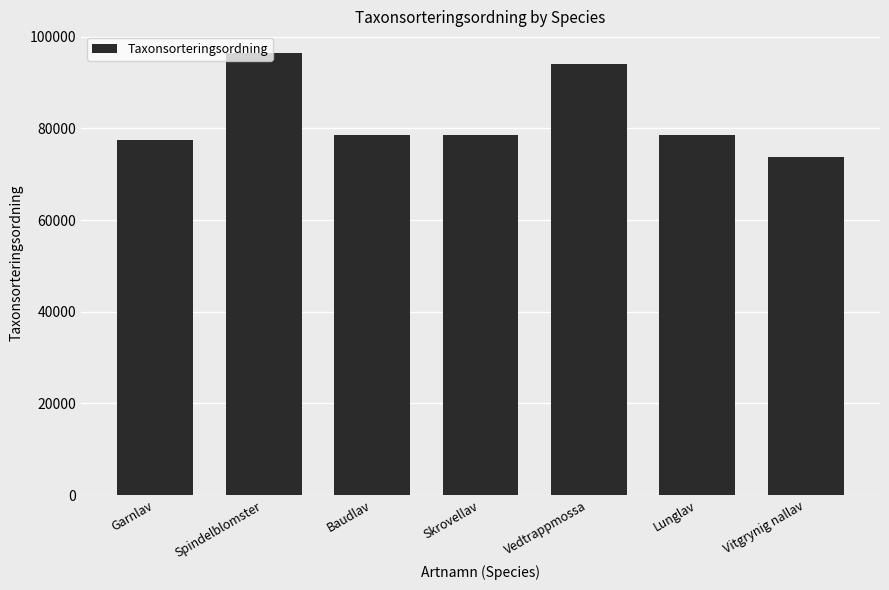

What is the label of the 7th bar from the left?

Vitgrynig nallav